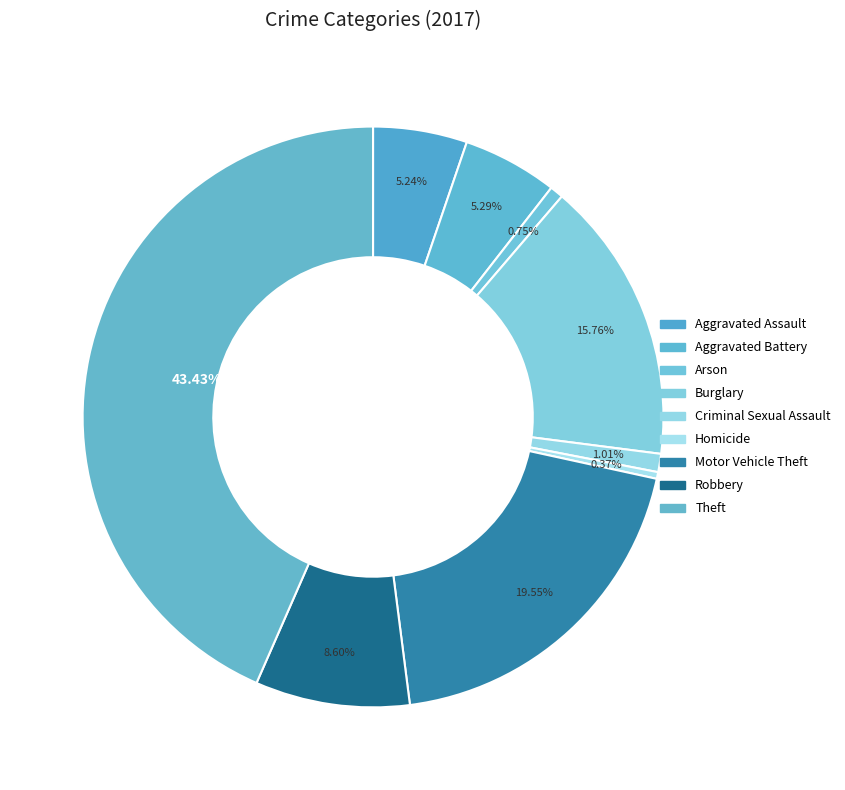

What is the total percentage of Theft and Homicide?

43.8%